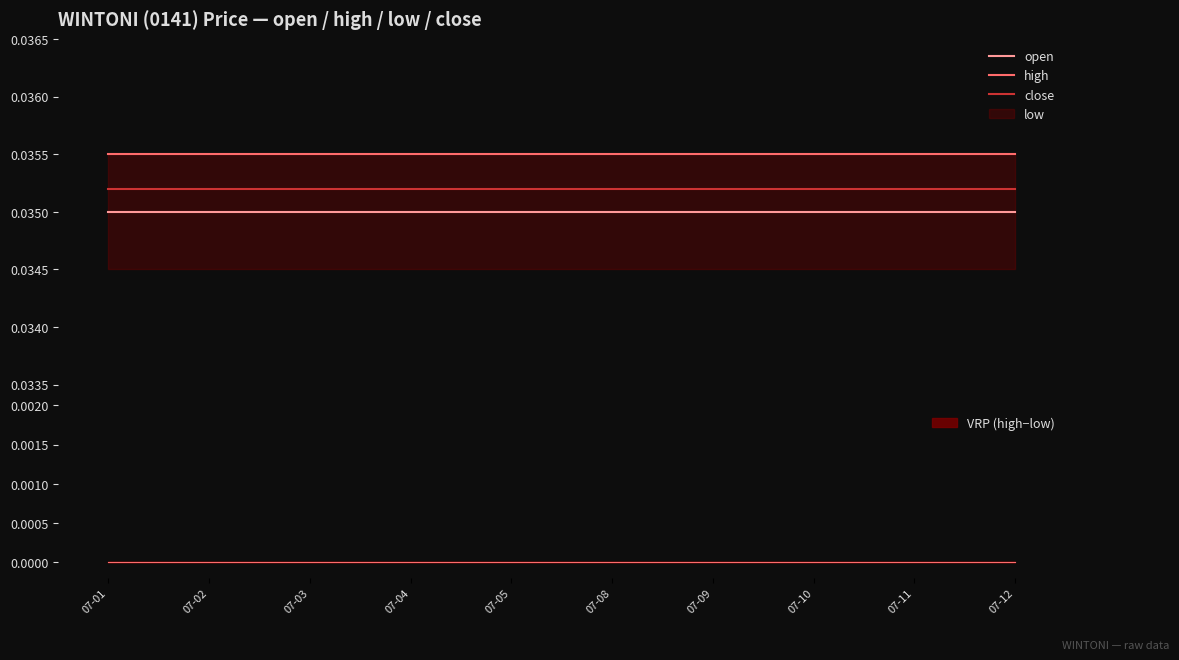

At how many categories does at least one series exceed 0?

10